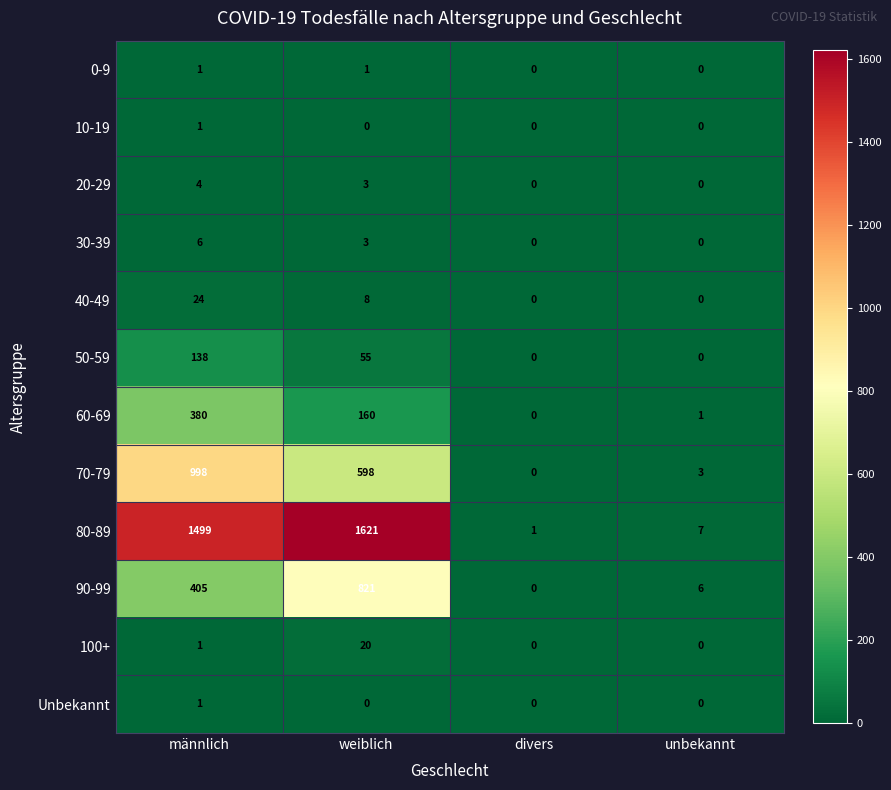

At which category is the sum across all series the highest?

männlich